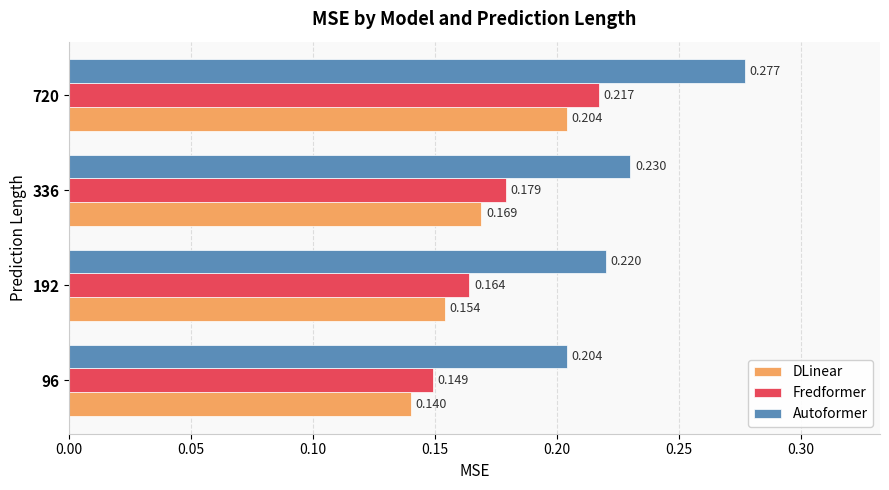

Rank the categories by Fredformer value from highest to lowest.

720, 336, 192, 96